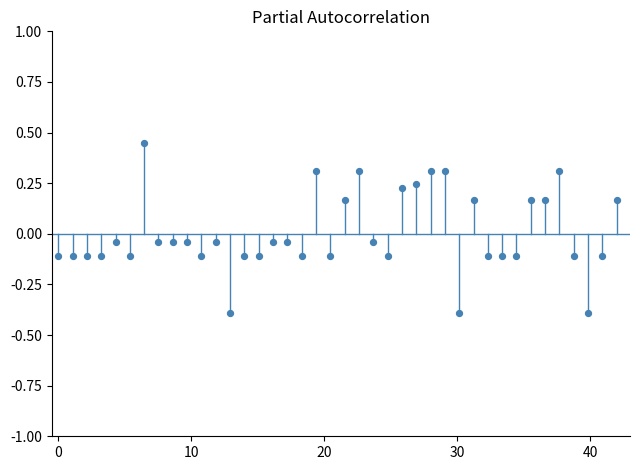

What is the range of X values (max minus min)?

42.0